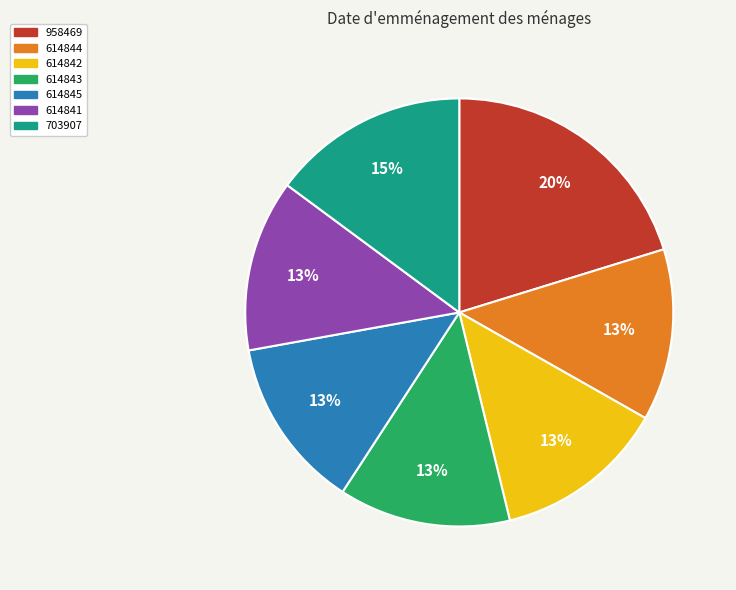

Is the sum of 614843 and 614844 greater than half?

No